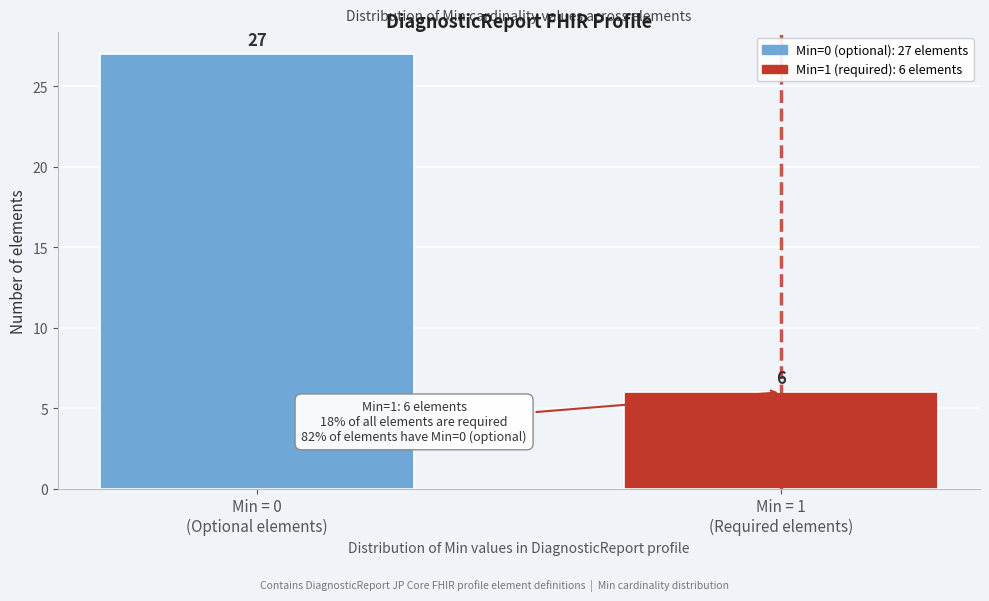

Reading right to left, extract all data points from this chart.

6	27